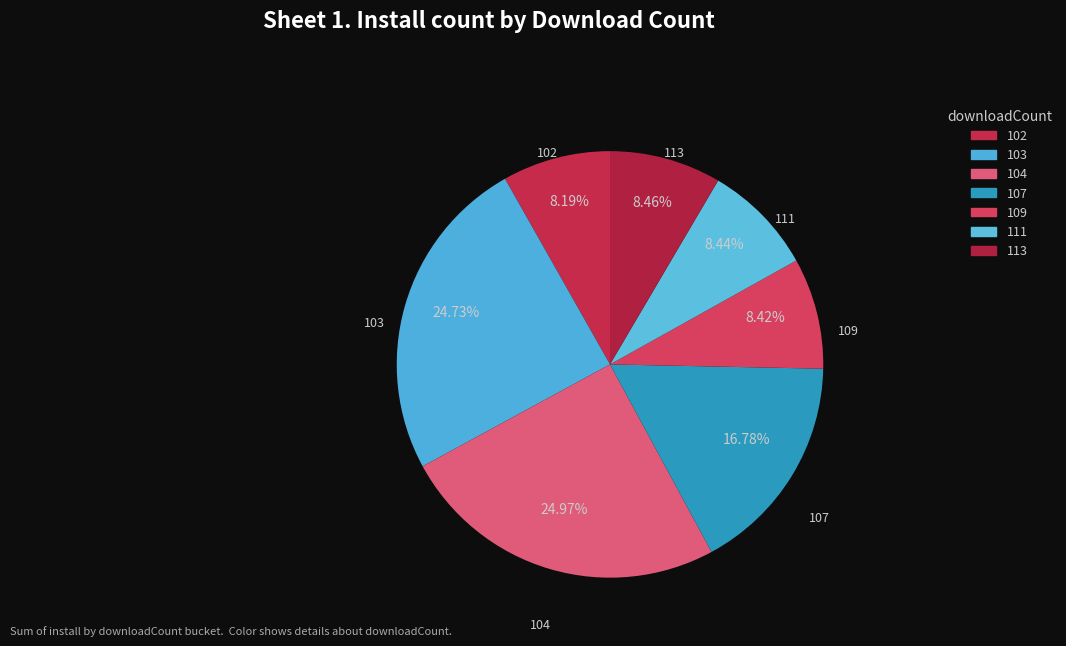

Count the number of slices in the pie.

7